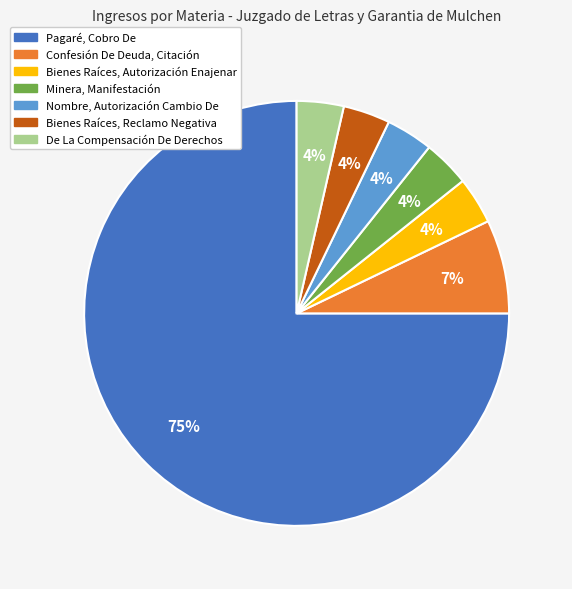

What is the largest slice in the pie chart?

Pagaré, Cobro De